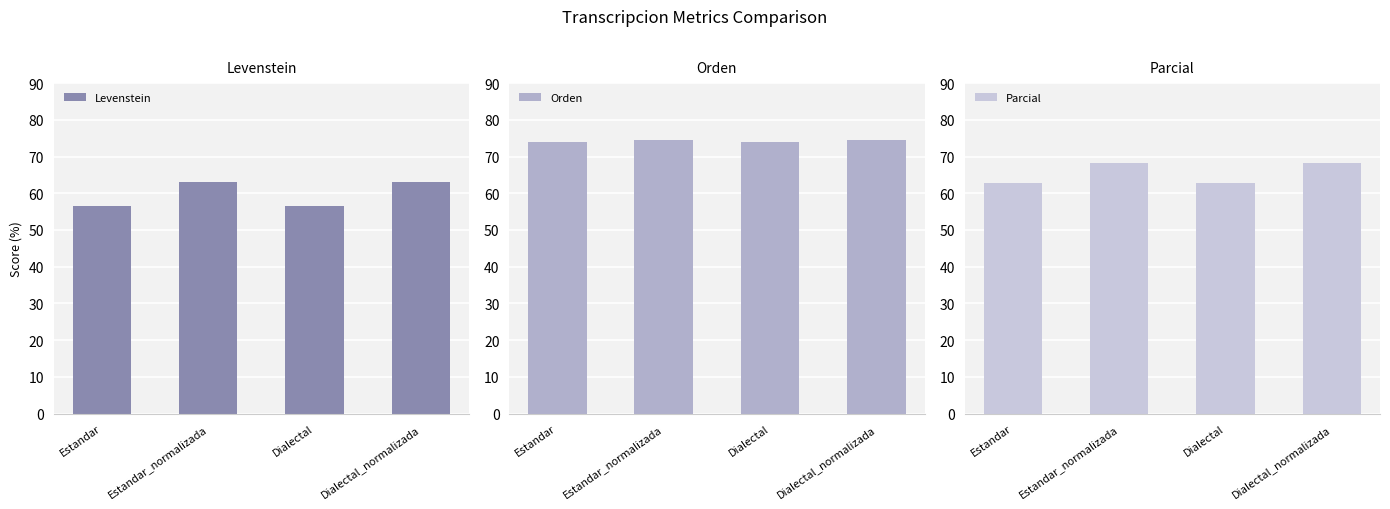

At which category is the sum across all series the highest?

Estandar_normalizada